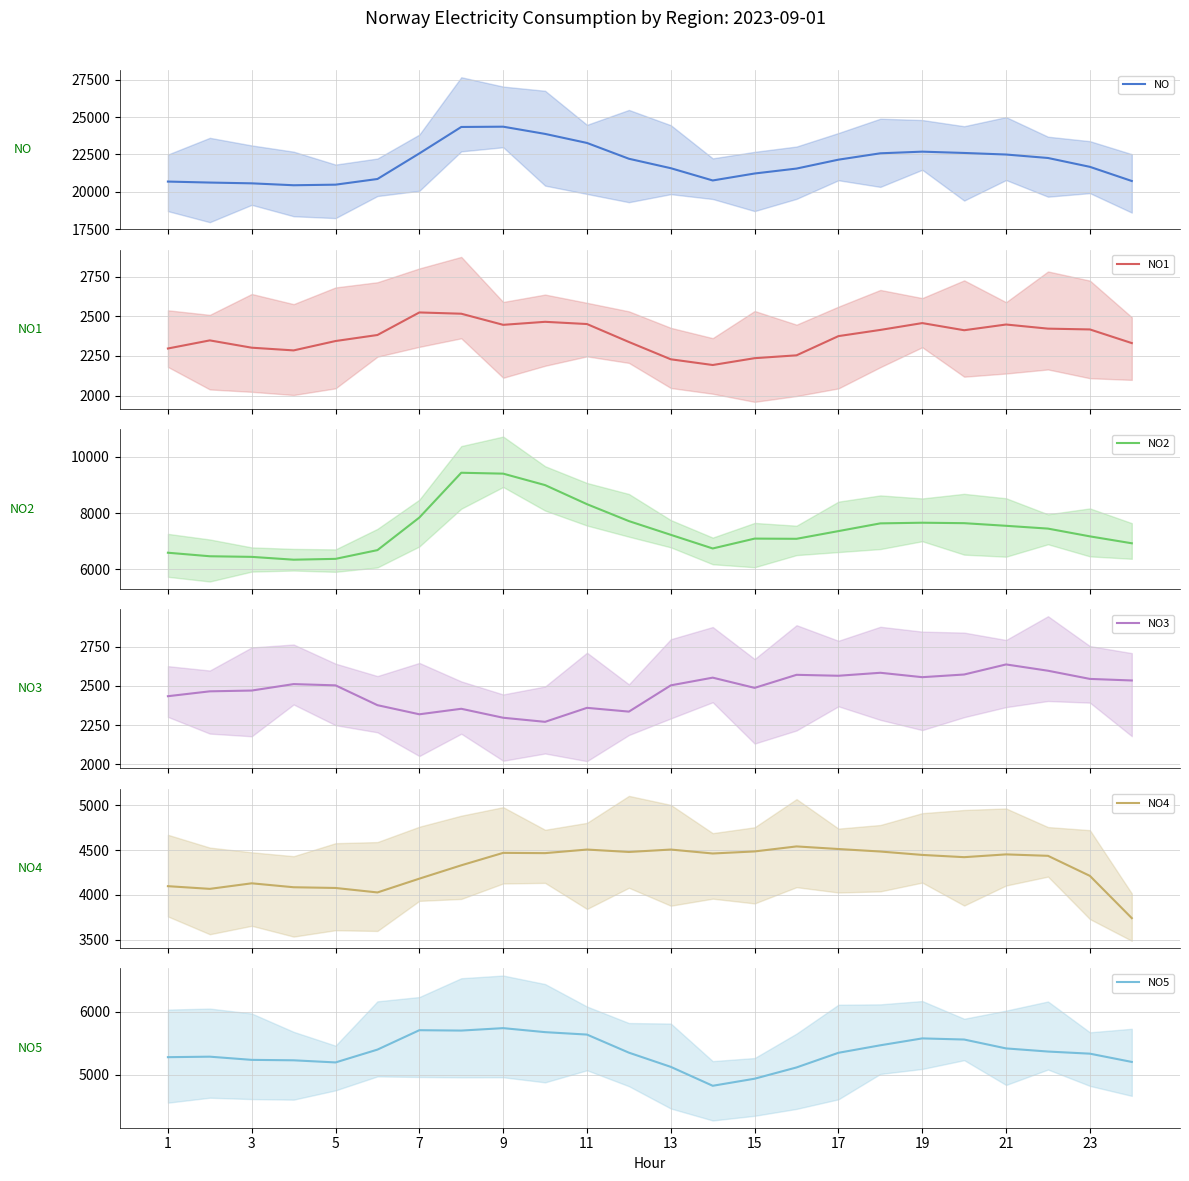

What is the value of the NO5 point at the 3rd from the left?

5235